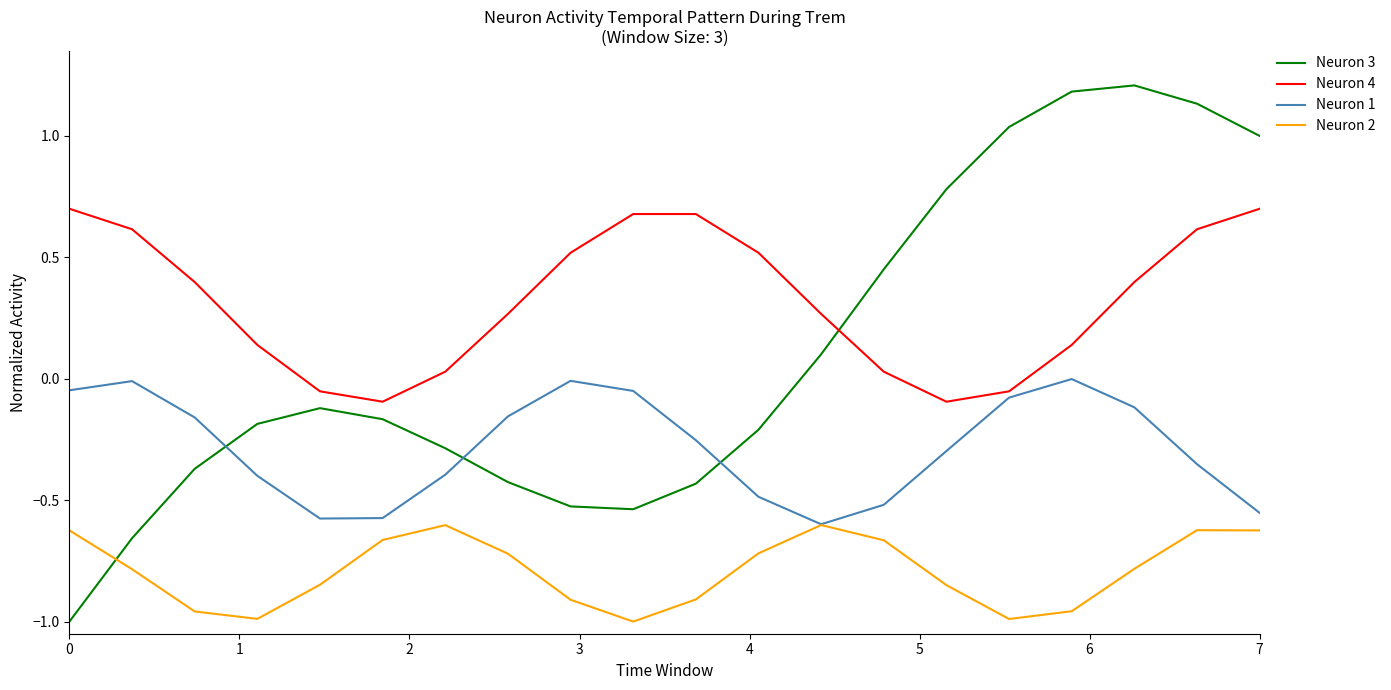

How many values in the Neuron 4 series exceed 0?

16